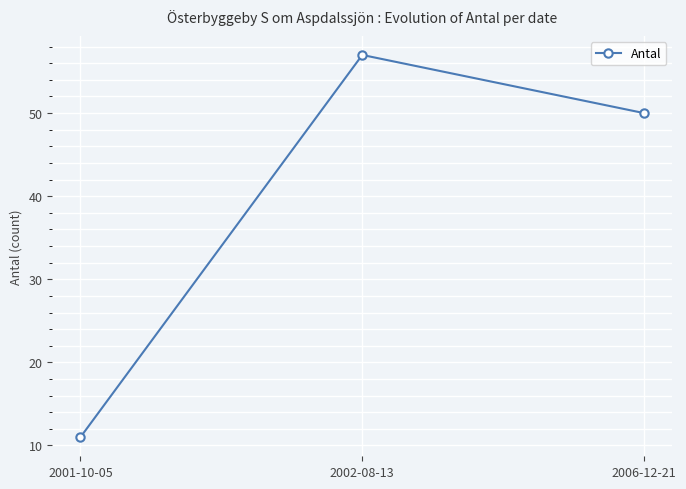

Is it true that the value at 2001-10-05 is 11?

True